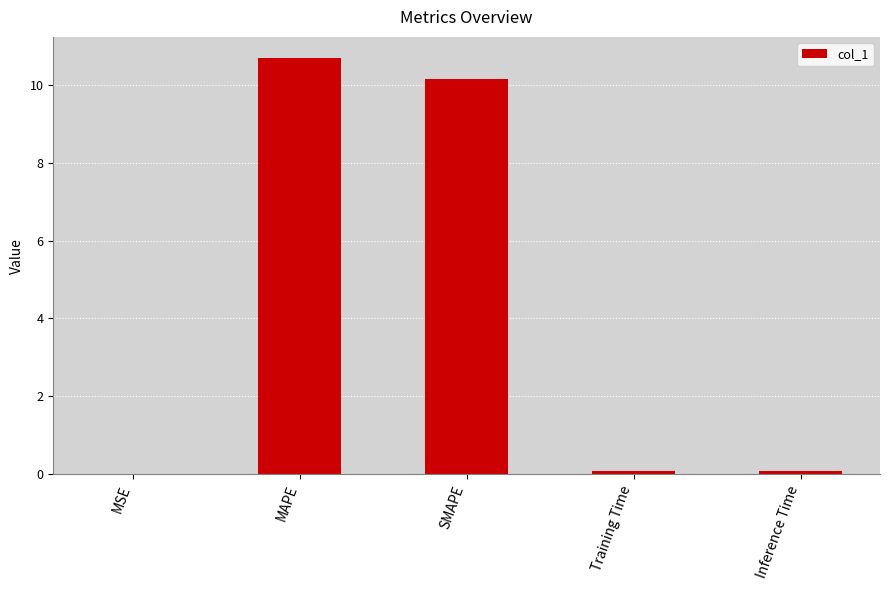

What is the approximate value at SMAPE?

10.1